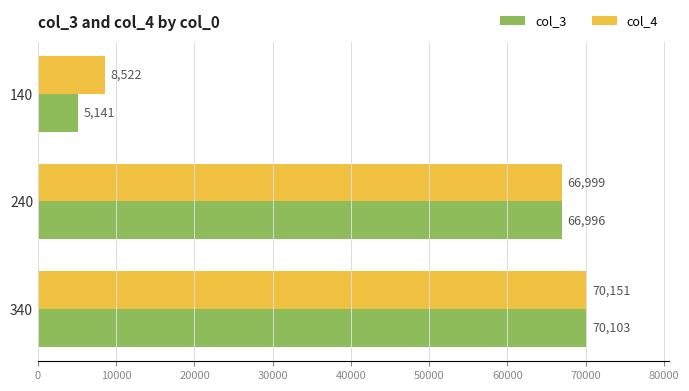

Rank the series by their maximum value, from highest to lowest.

col_4, col_3